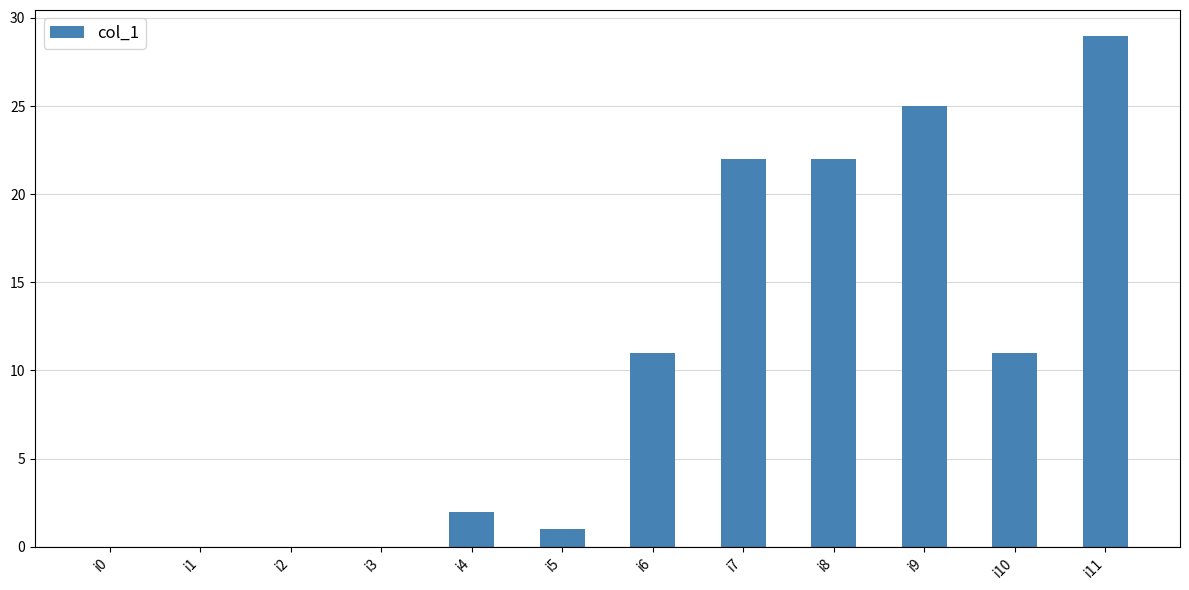

What is the greatest value displayed?

29